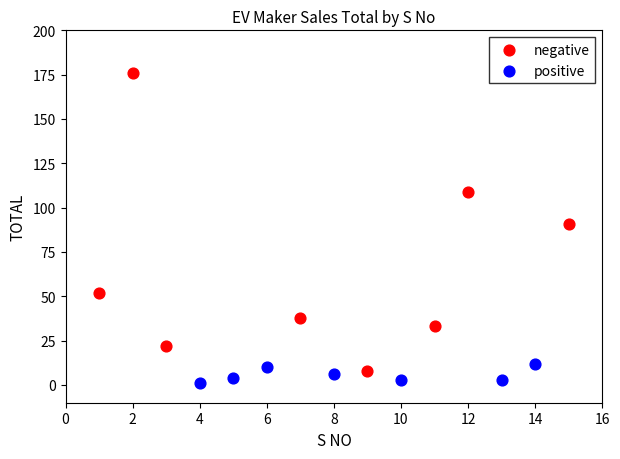

Which series reaches the maximum Y coordinate?

negative